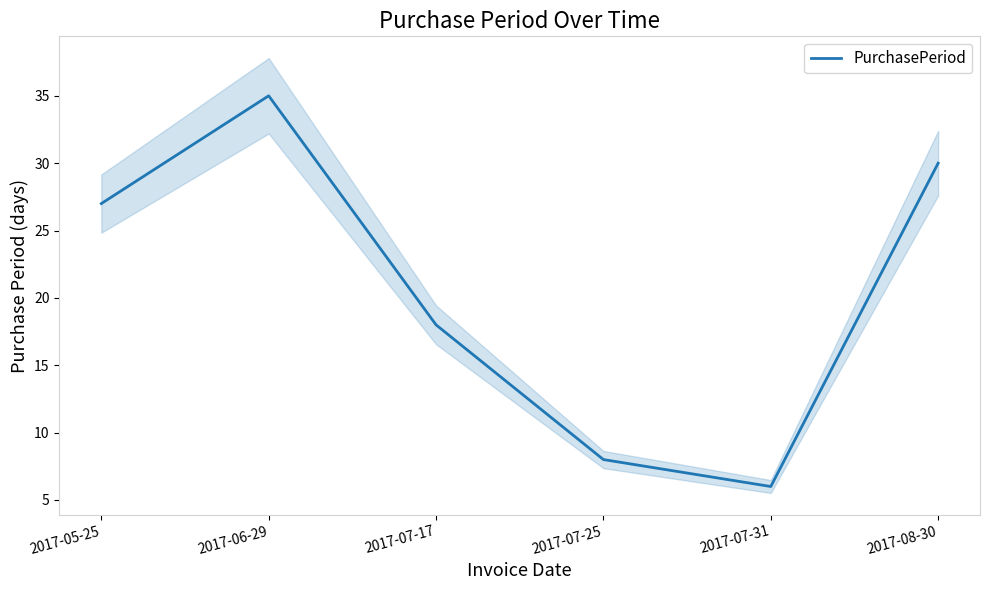

Approximately how many times larger is the value at 2017-07-25 compared to 2017-06-29?

0.2